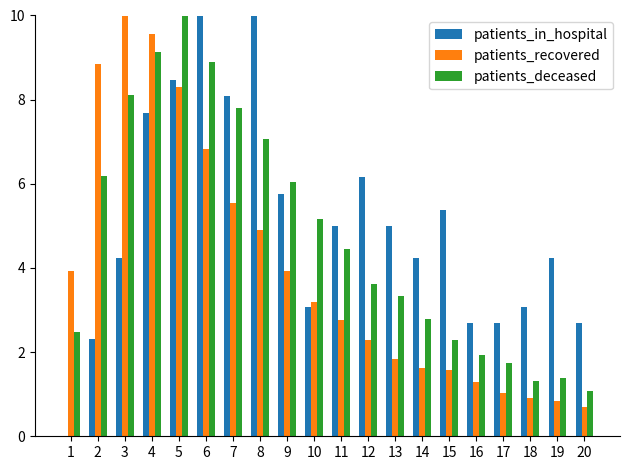

Which series changed the most between 5 and 14?

patients_deceased